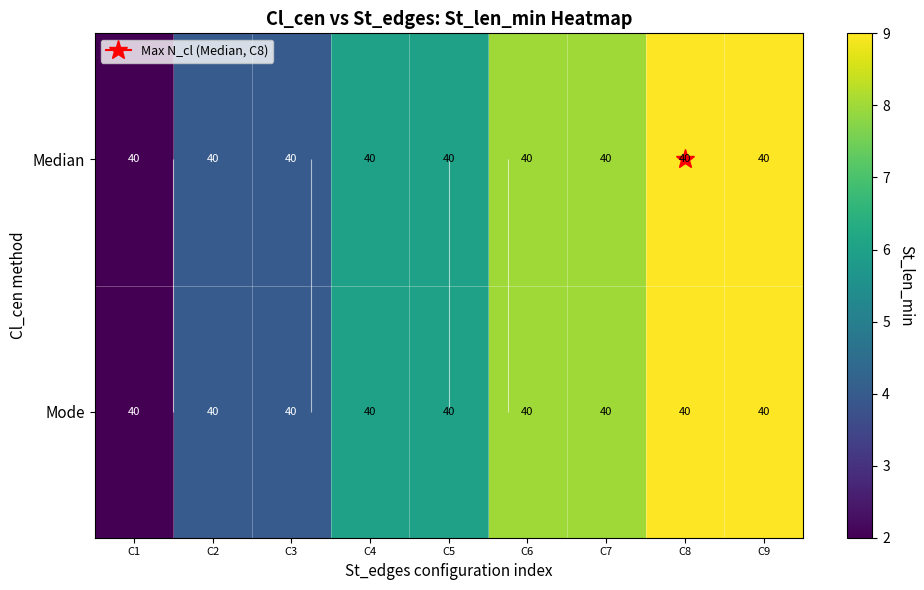

Which label corresponds to the largest value in the chart?

C8